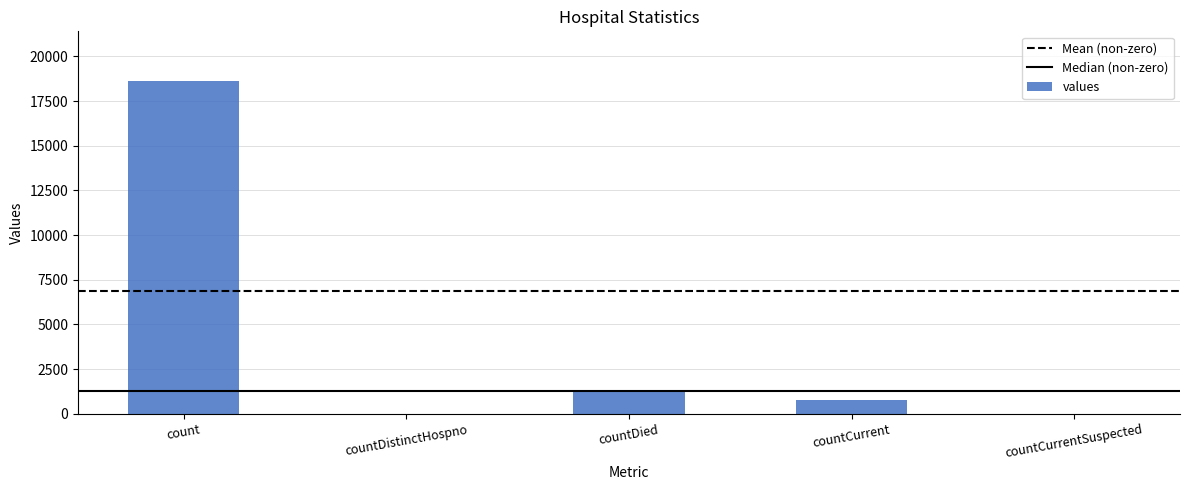

Where is the data nearest to the value 9307?

countDied